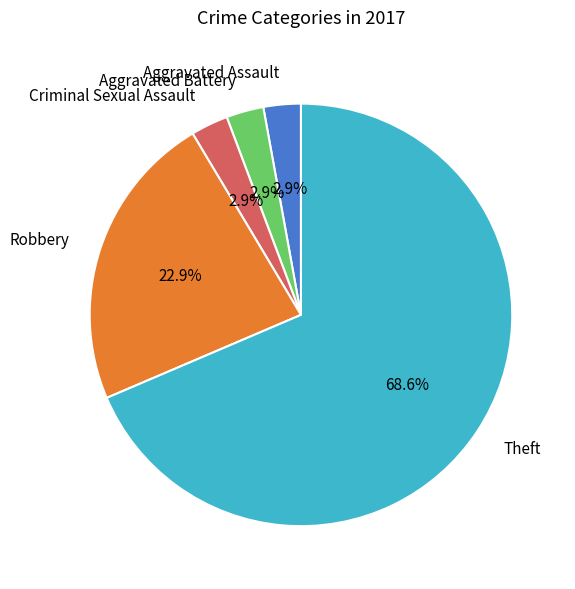

Combined, do Aggravated Battery and Theft account for over 50%?

Yes